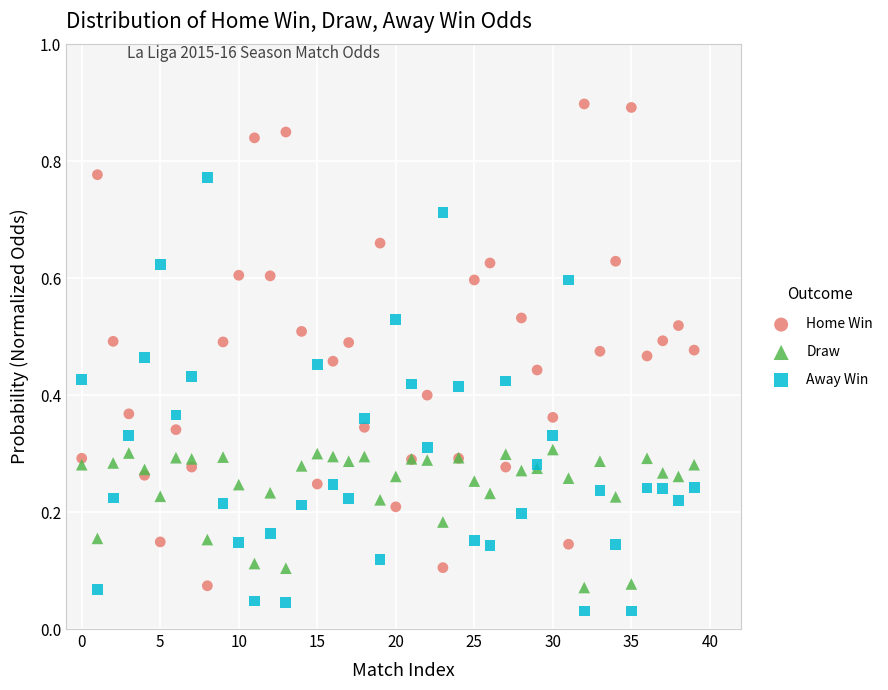

Which series has the widest spread of Y values?

Home Win